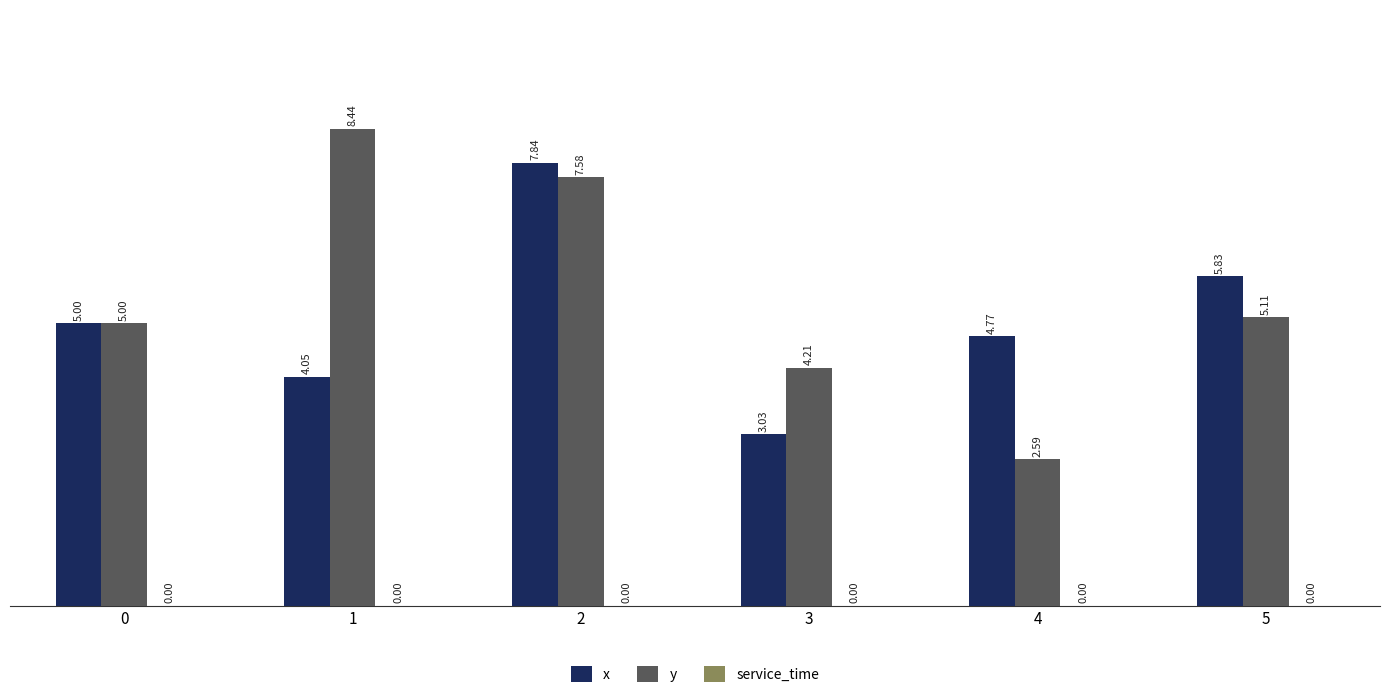

Rank the categories by x value from highest to lowest.

2, 5, 0, 4, 1, 3